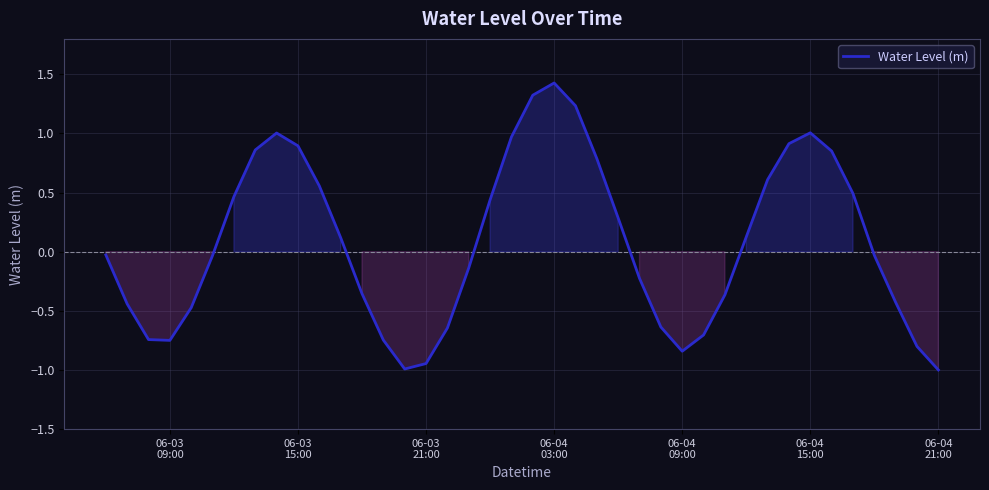

What is the smallest value displayed?

-1.0